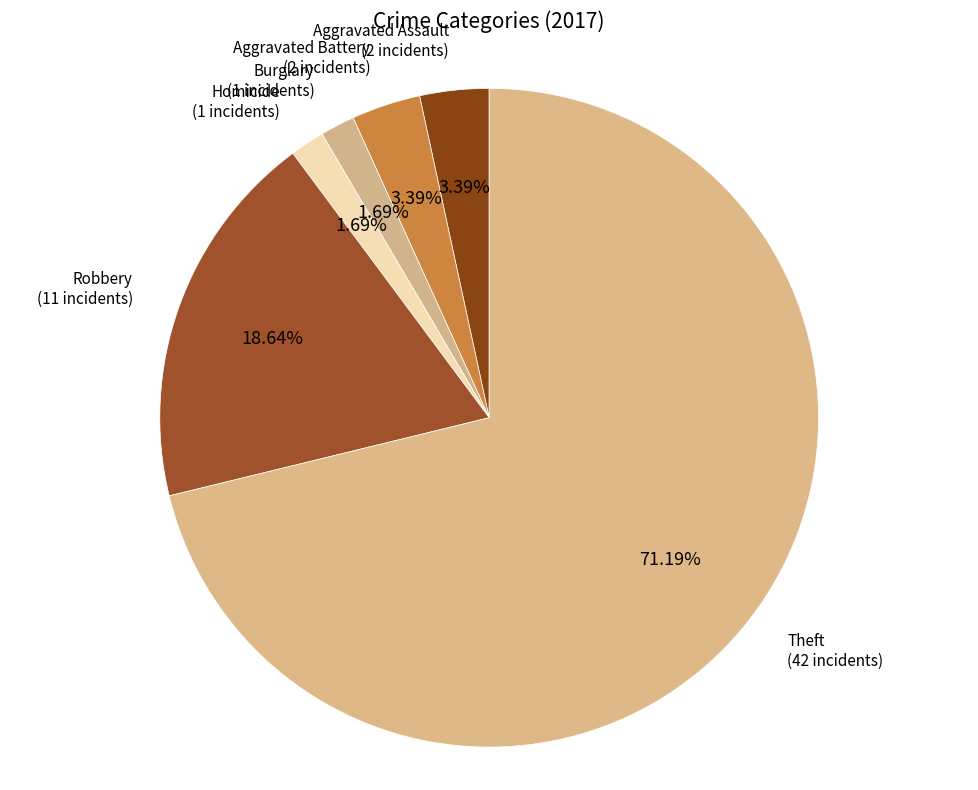

To the nearest percent, what is the difference between the Aggravated Battery and Theft slice percentages?

68%